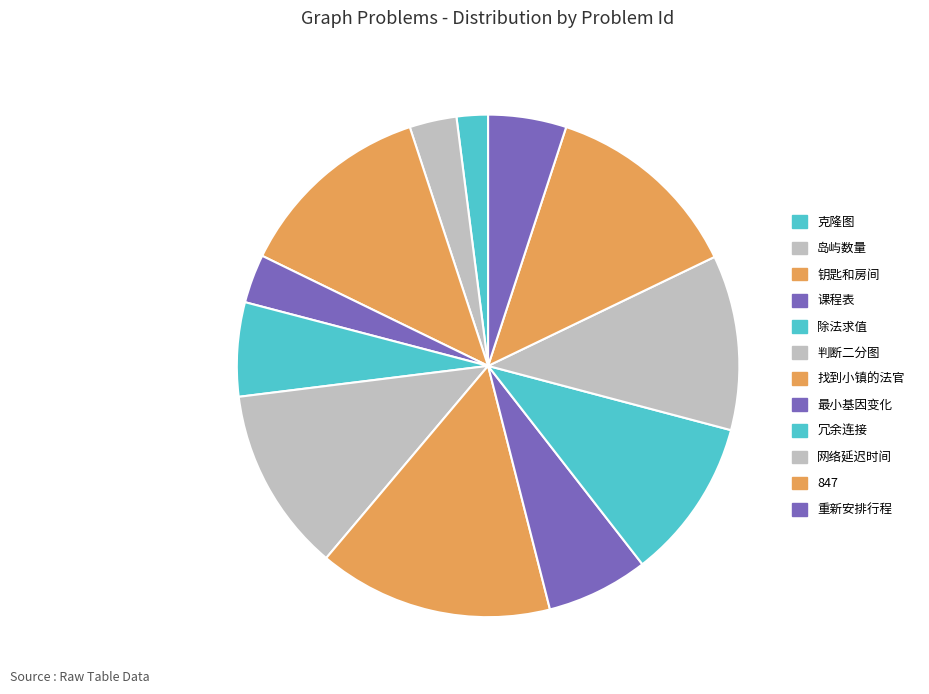

What is the total percentage of 847 and 课程表?

10.9%